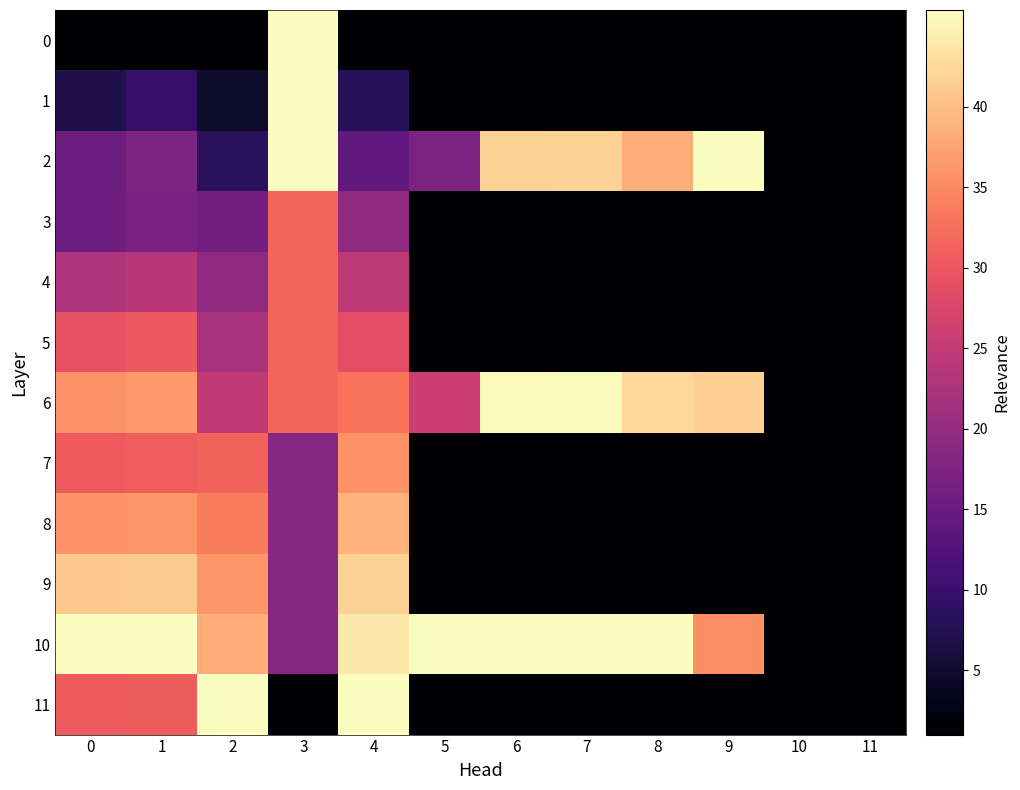

How many data points does each series have?

12